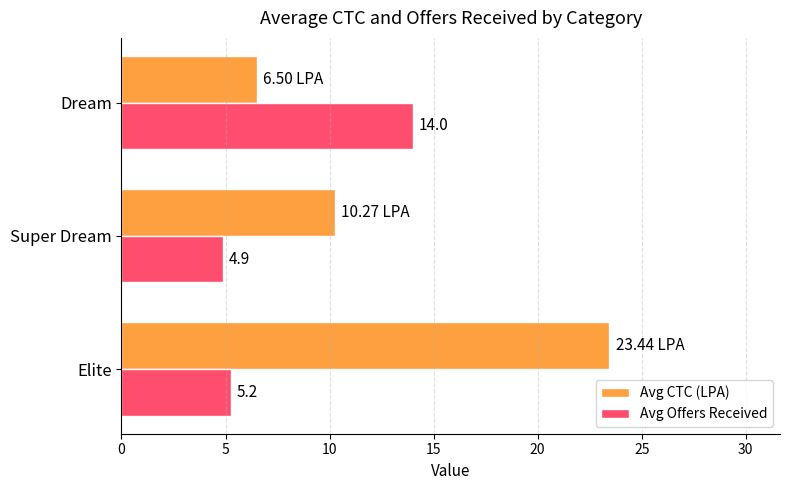

Which label corresponds to the largest value in the chart?

Elite